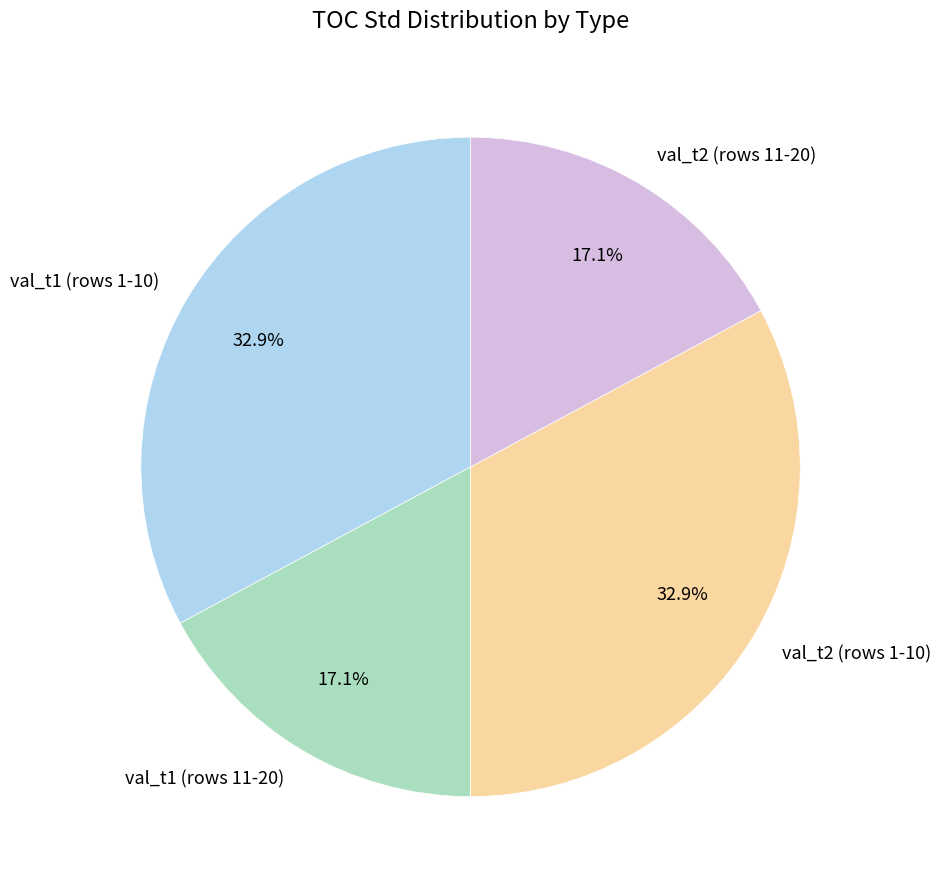

Approximately how many times larger is the value at val_t2 (rows 11-20) compared to val_t2 (rows 1-10)?

0.5